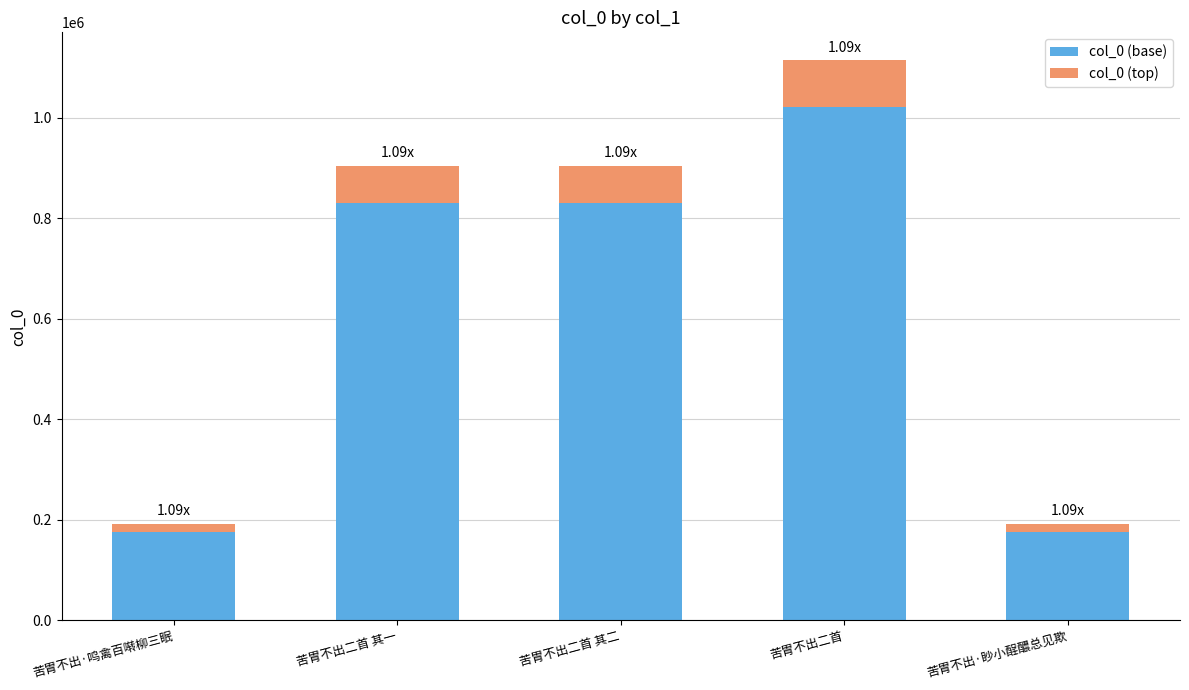

Are the bars grouped side by side (vs. stacked)?

No